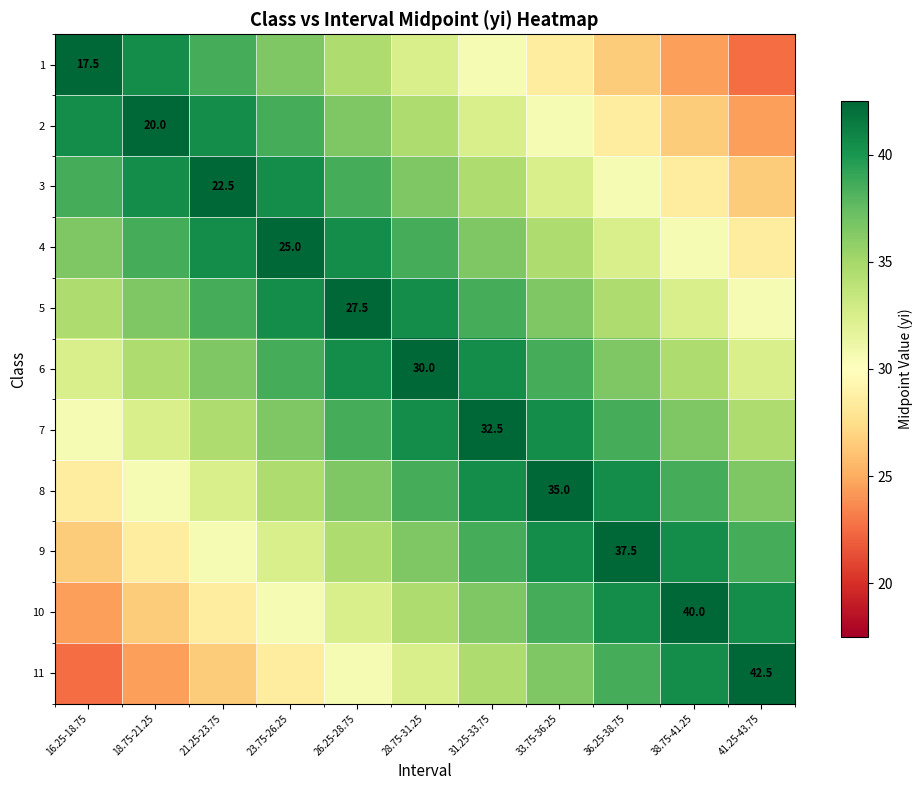

True or false: 4 has a value of 25.0 at 23.75-26.25.

True